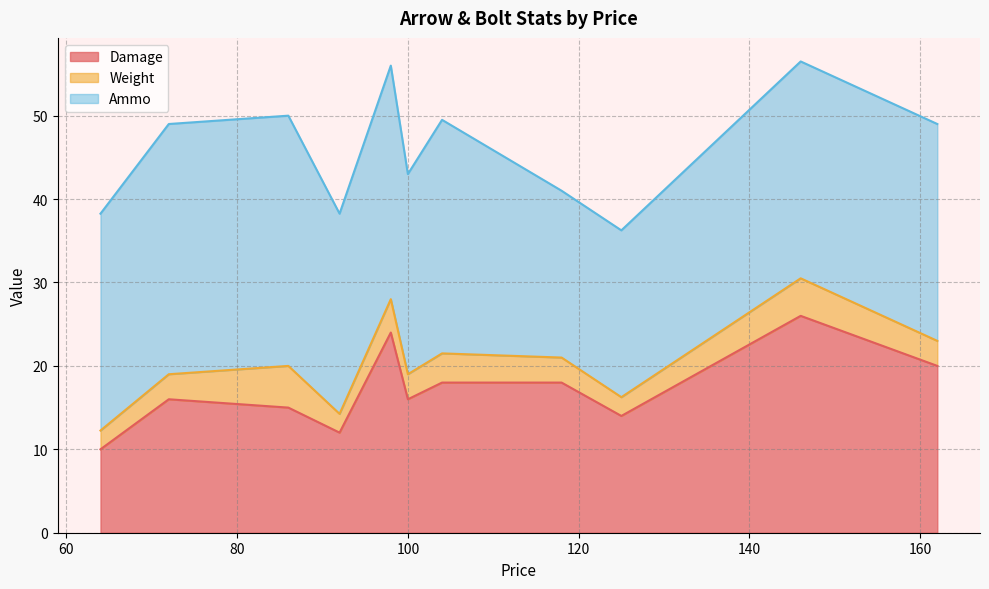

What is the highest value of the Damage series?

26.0